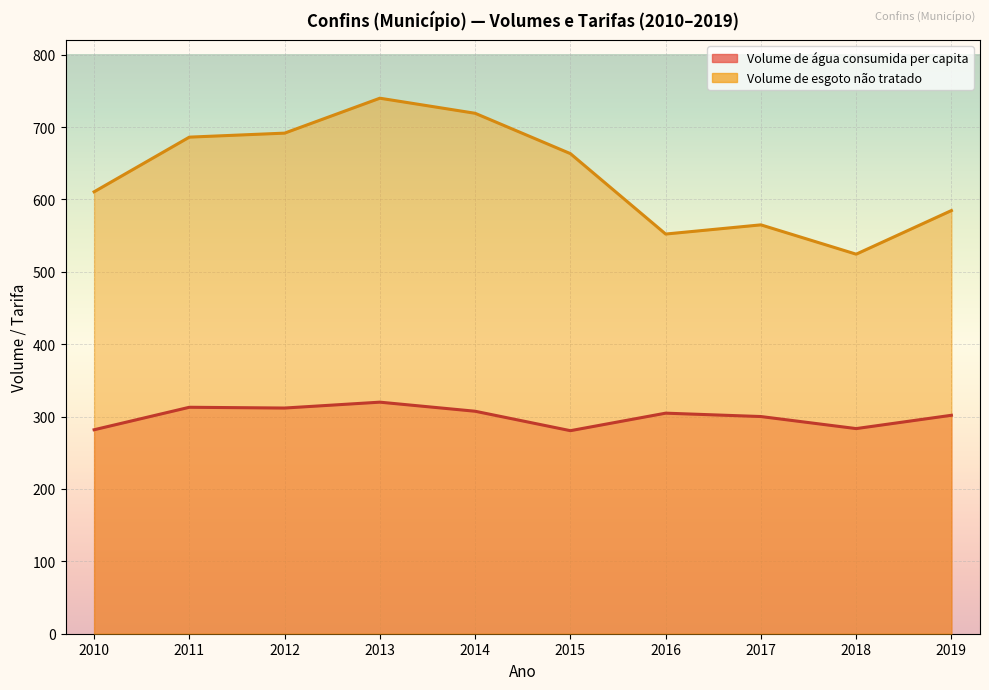

Between 2015 and 2016, which series saw the biggest shift?

Volume de esgoto não tratado